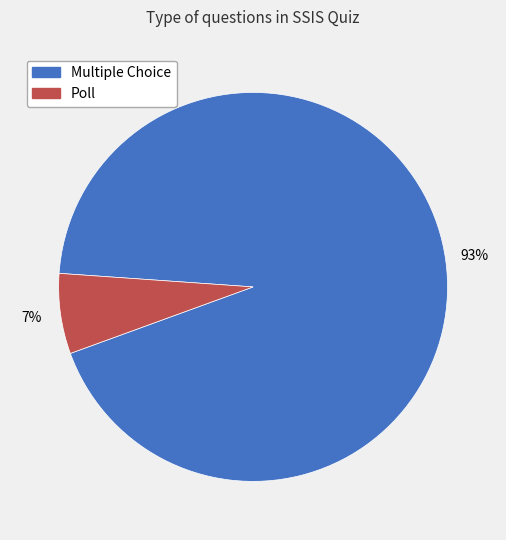

To the nearest percent, what percentage of the pie is Multiple Choice?

93%